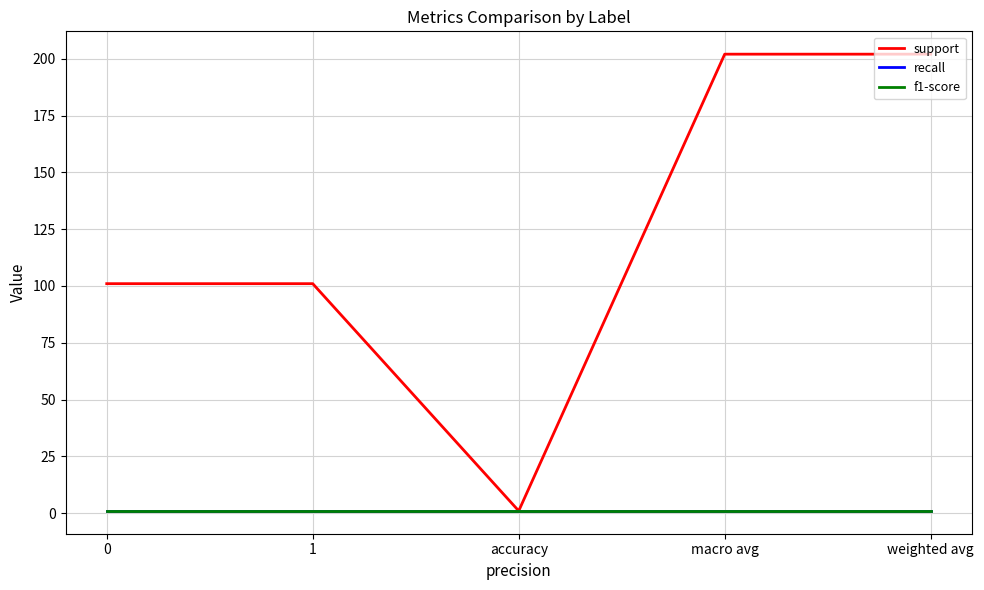

Reading left to right, what are all the values shown in this chart?

support: 101	101	1	202	202
recall: 1	1	1	1	1
f1-score: 1	1	1	1	1